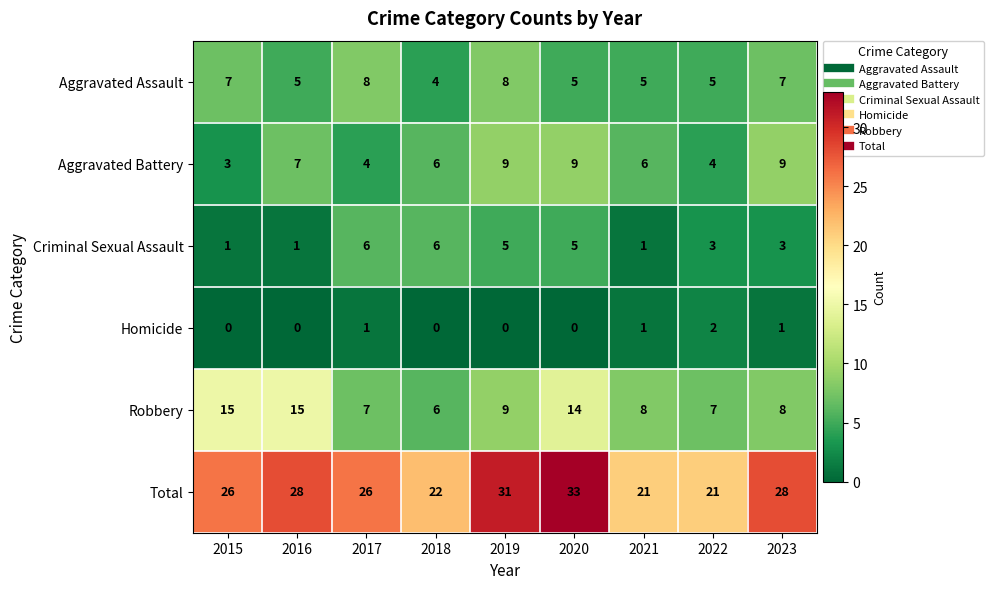

What is the sum of the Aggravated Battery values at 2015 and 2021?

9